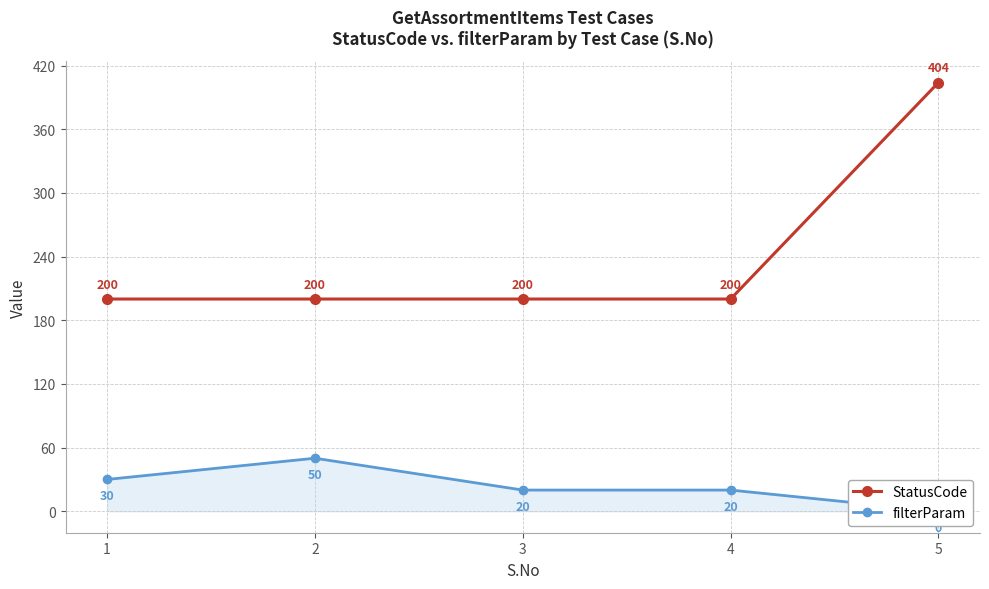

Reading left to right, list all the values displayed in this chart.

StatusCode: 1=200	2=200	3=200	4=200	5=404
filterParam: 1=30	2=50	3=20	4=20	5=0